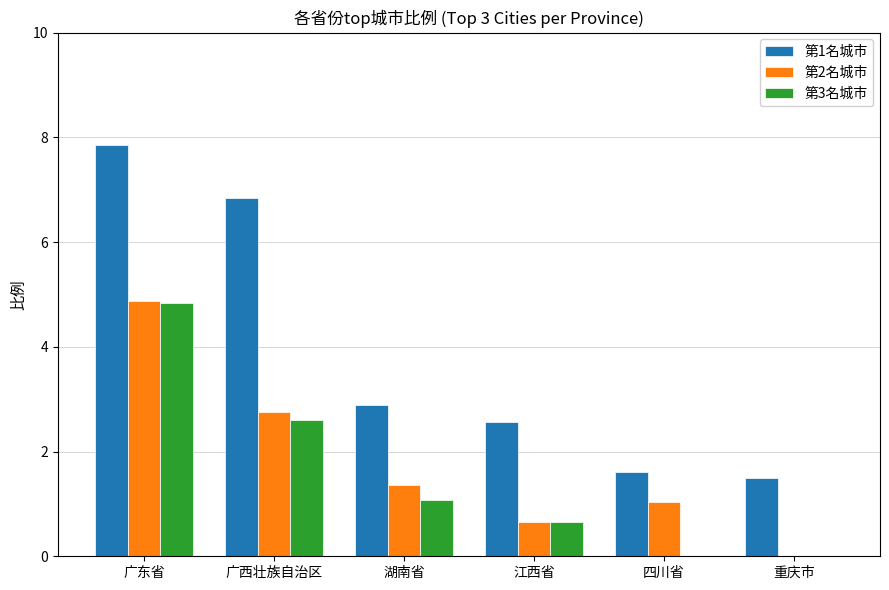

Which series has the widest spread of values?

第1名城市